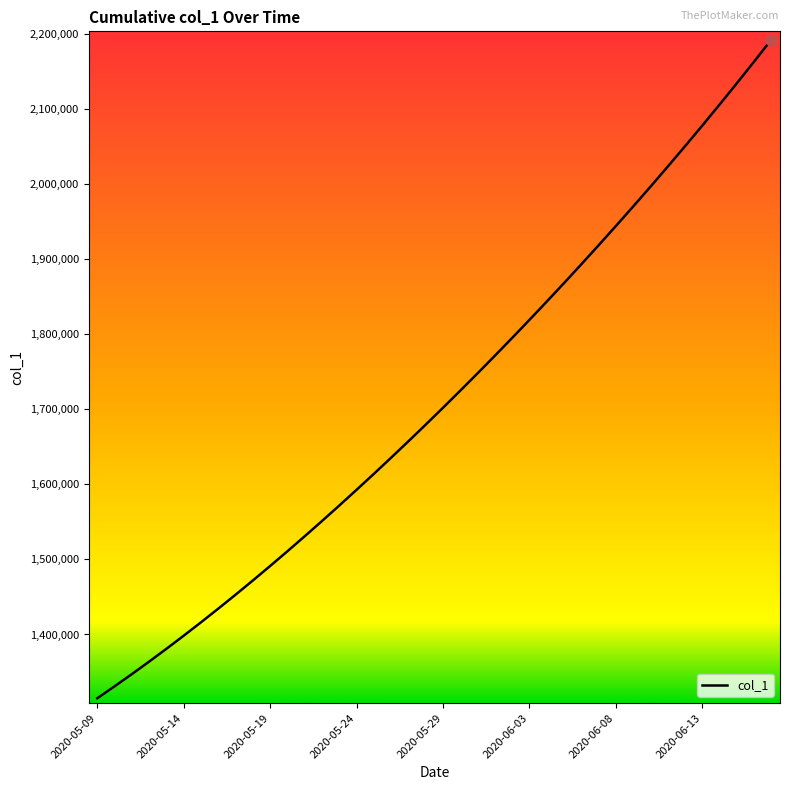

What is the maximum value shown in the chart?

2192182.0